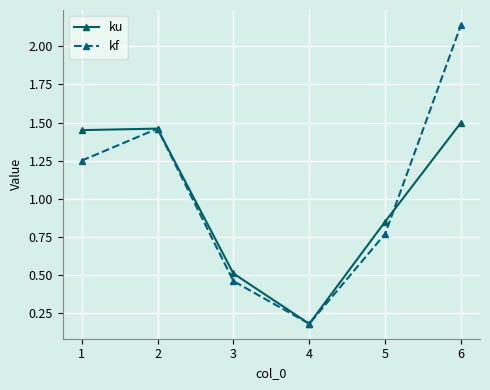

Rank the series by their maximum value, from highest to lowest.

kf, ku